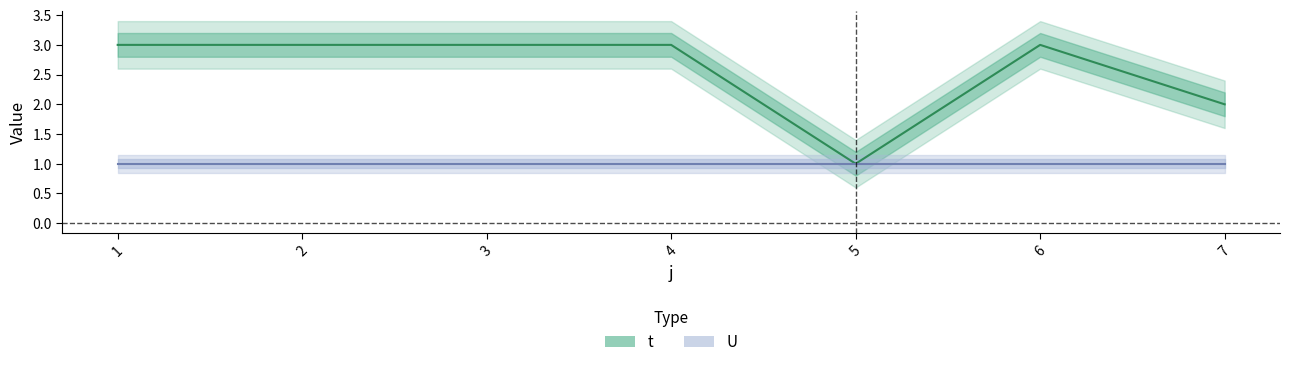

Reading right to left, transcribe all the data shown in this chart.

t: 7=2	6=3	5=1	4=3	3=3	2=3	1=3
U: 7=1	6=1	5=1	4=1	3=1	2=1	1=1